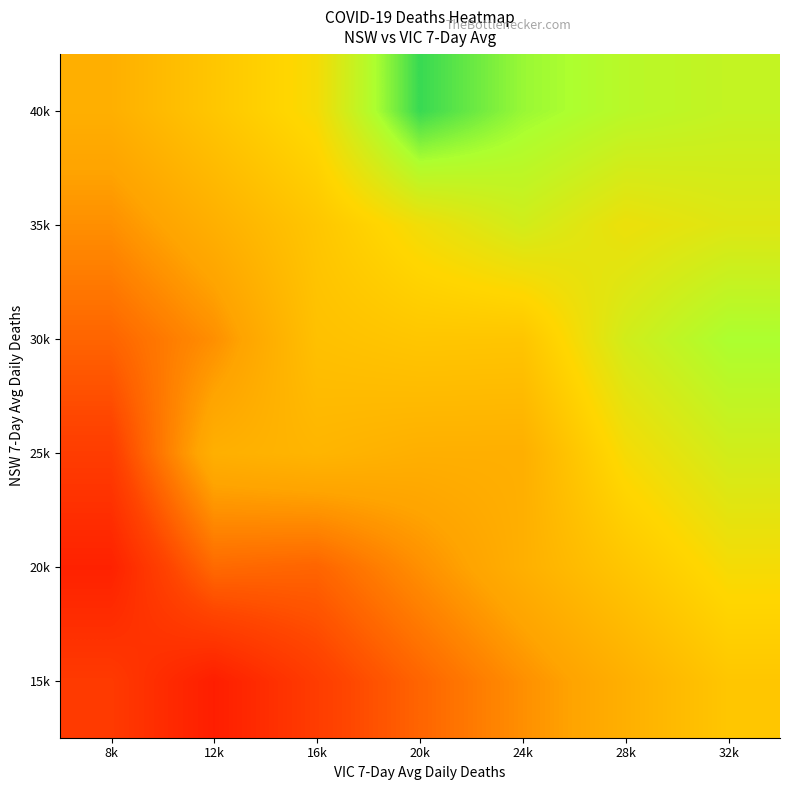

Which series has the largest range (max minus min)?

25k